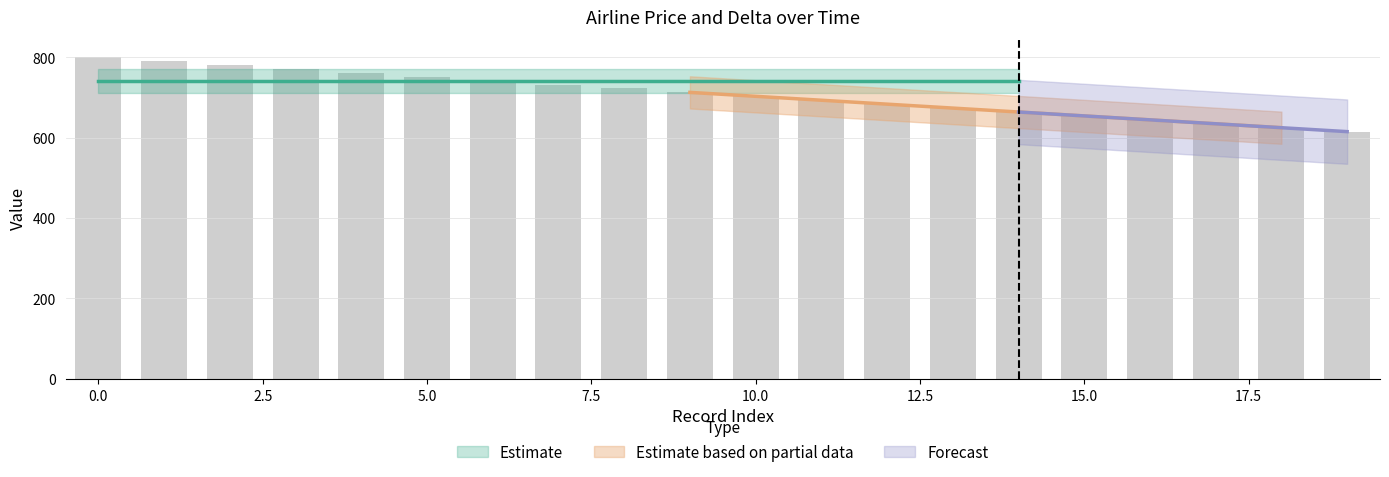

Which category has the lowest value across all series?

19